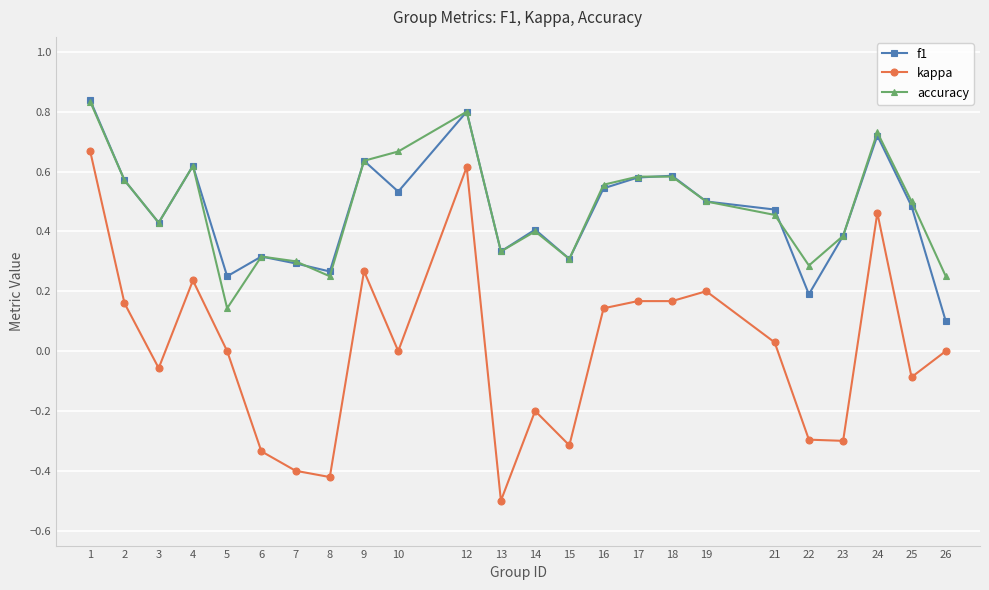

Which series changed the most between 10 and 24?

kappa